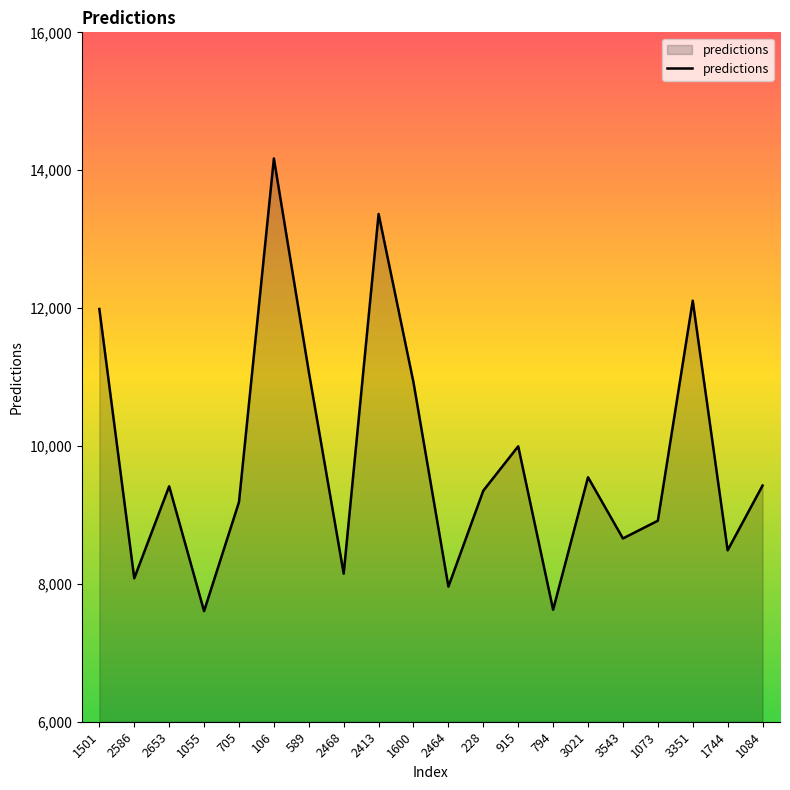

What is the smallest value displayed?

7604.6